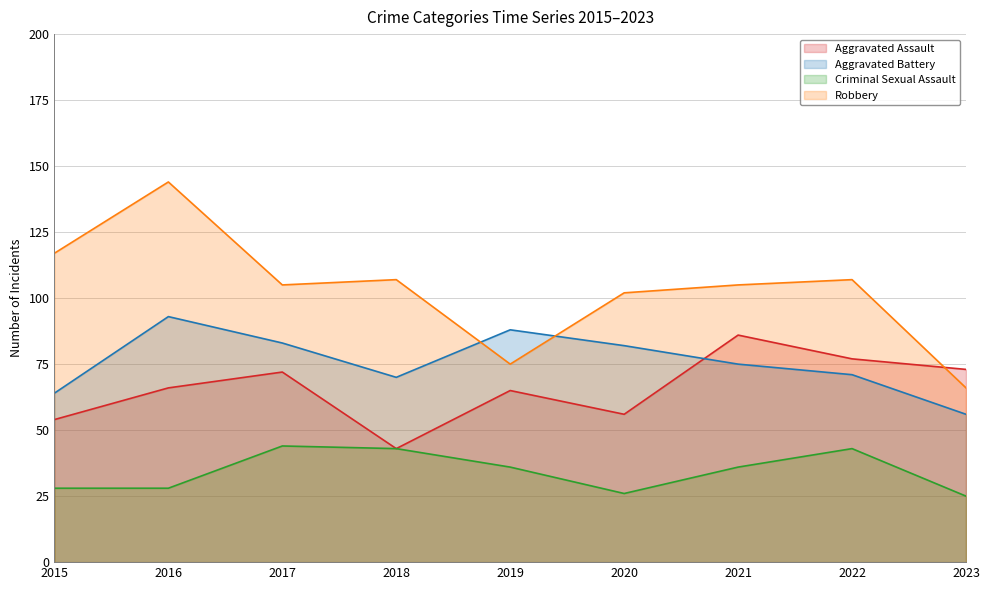

Reading left to right, extract all data points from this chart.

Aggravated Assault: 54	66	72	43	65	56	86	77	73
Aggravated Battery: 64	93	83	70	88	82	75	71	56
Criminal Sexual Assault: 28	28	44	43	36	26	36	43	25
Robbery: 117	144	105	107	75	102	105	107	66